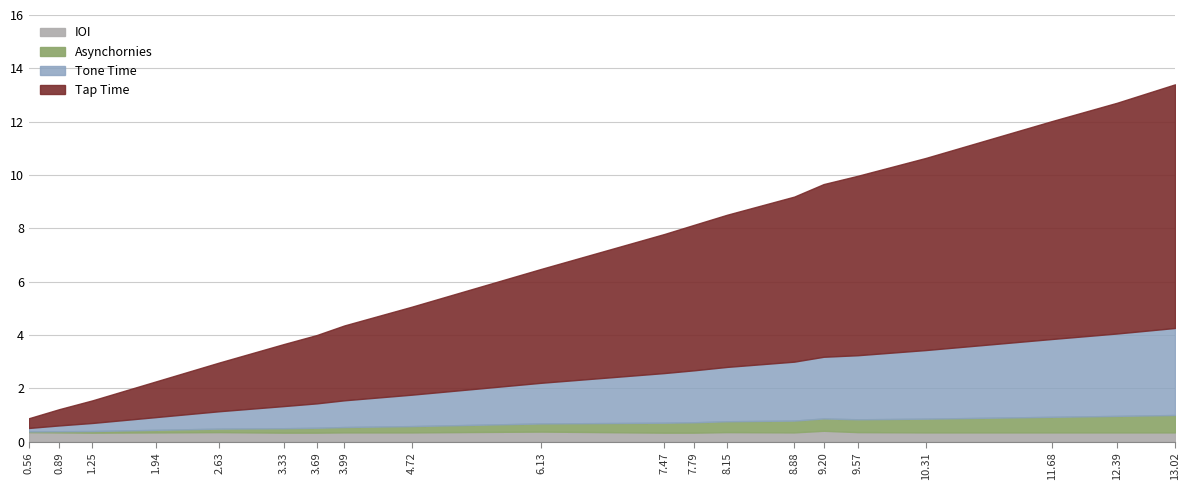

What position from the left is 6.13?

10